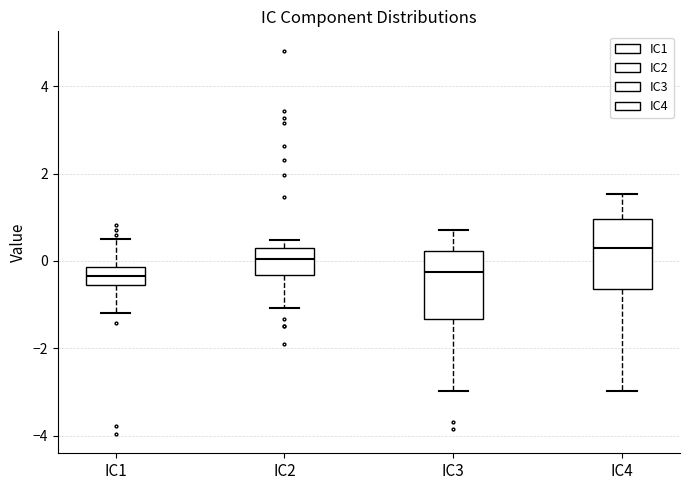

Reading left to right, read every box against the y-axis: the position of its median line, the range the box covers, and the ends of its whiskers. The values are not printed on the chart, so give them approximately, as read against the axis.

IC1: median -0.4, box -0.6 to -0.2, whiskers -1.2 to 0.4
IC2: median 0.0, box -0.4 to 0.4, whiskers -1.0 to 0.4 (just above the box's upper edge)
IC3: median -0.2, box -1.4 to 0.2, whiskers -3.0 to 0.8
IC4: median 0.2, box -0.6 to 1.0, whiskers -3.0 to 1.6